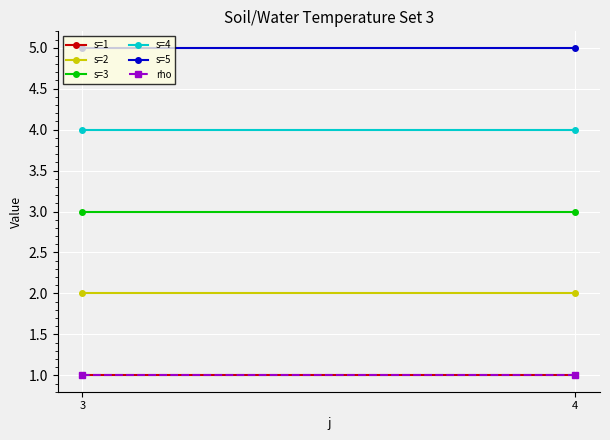

Reading left to right, transcribe all the data shown in this chart.

s=1: 1	1
s=2: 2	2
s=3: 3	3
s=4: 4	4
s=5: 5	5
rho: 1	1